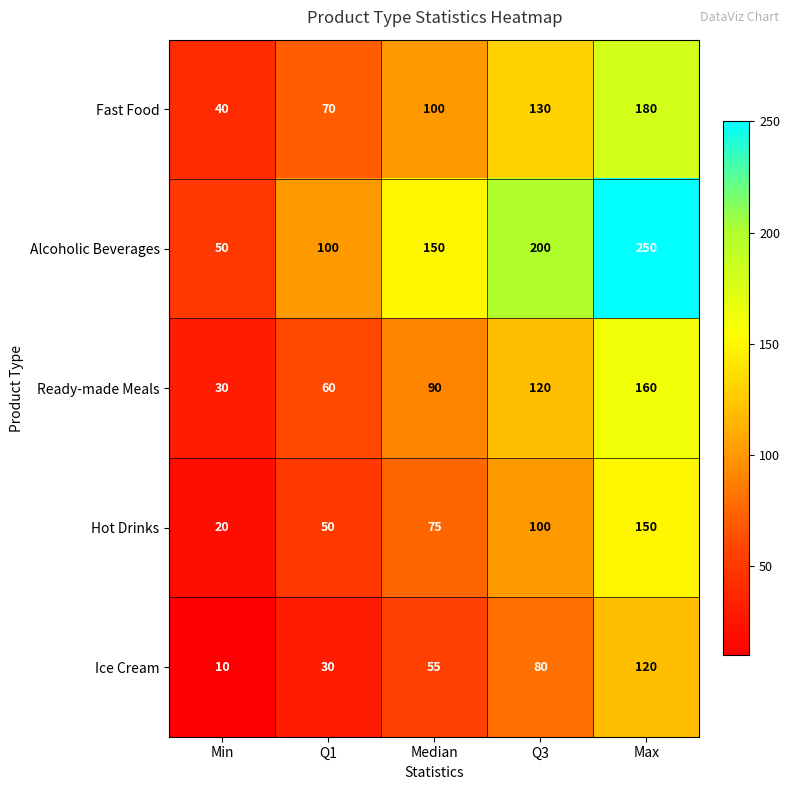

Reading right to left, list all the values displayed in this chart.

Fast Food: Max=180	Q3=130	Median=100	Q1=70	Min=40
Alcoholic Beverages: Max=250	Q3=200	Median=150	Q1=100	Min=50
Ready-made Meals: Max=160	Q3=120	Median=90	Q1=60	Min=30
Hot Drinks: Max=150	Q3=100	Median=75	Q1=50	Min=20
Ice Cream: Max=120	Q3=80	Median=55	Q1=30	Min=10